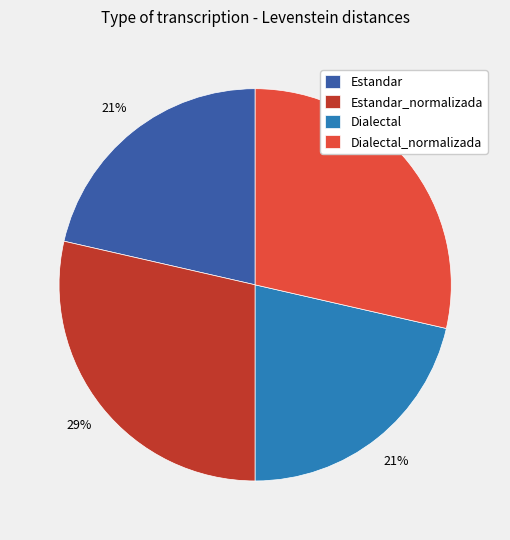

Does Estandar represent more than half of the total?

No